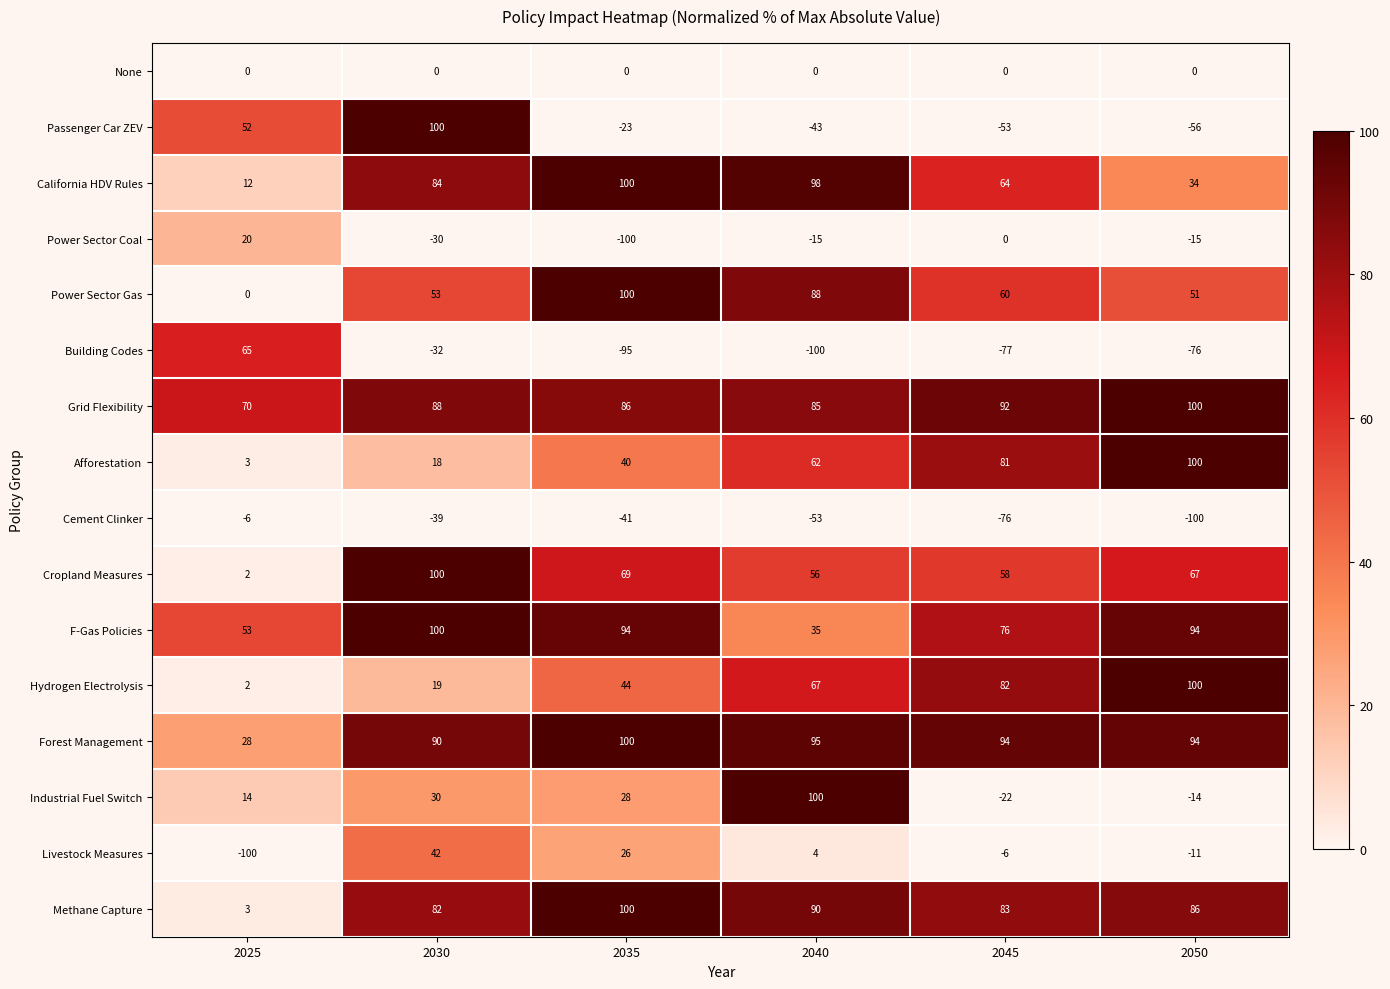

The value of Power Sector Gas at 2035 is 21. True or false?

False